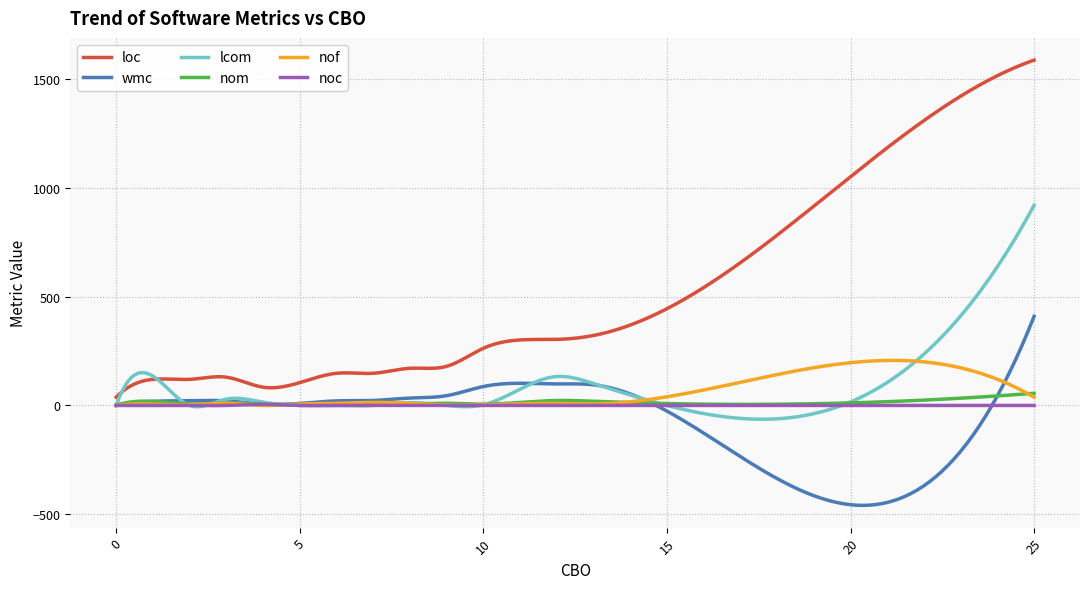

True or false: loc and wmc cross at least once.

False